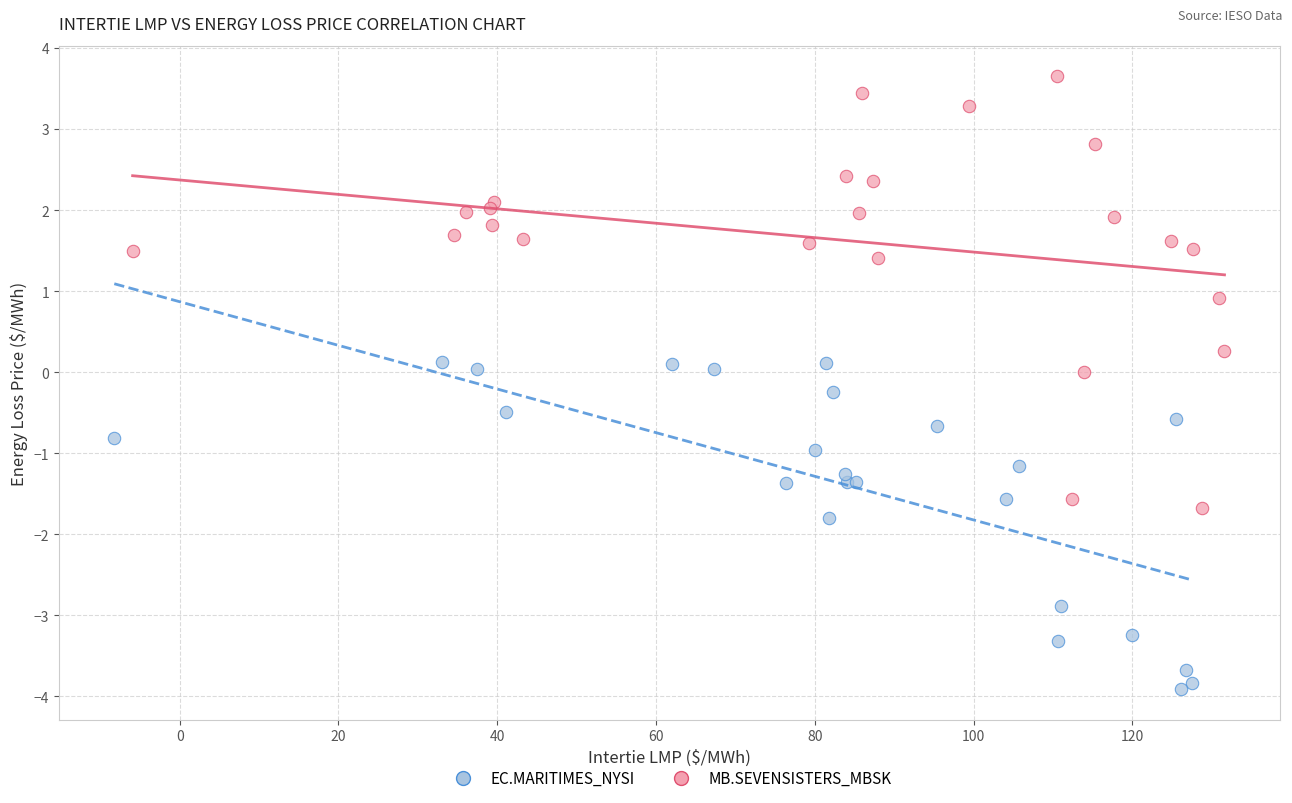

Which series reaches the maximum Y coordinate?

MB.SEVENSISTERS_MBSK